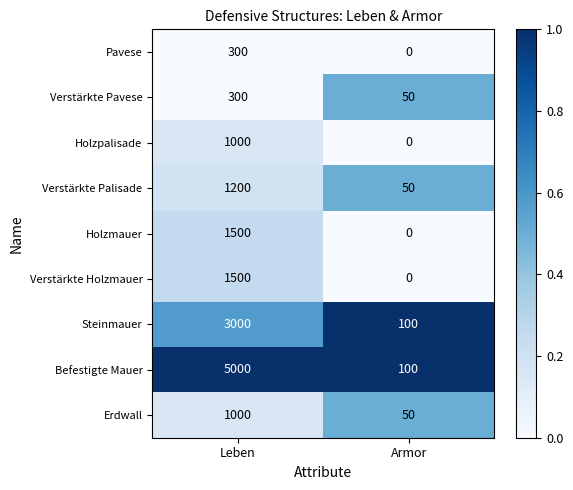

List the labels in order of Verstärkte Palisade value, smallest first.

Armor, Leben